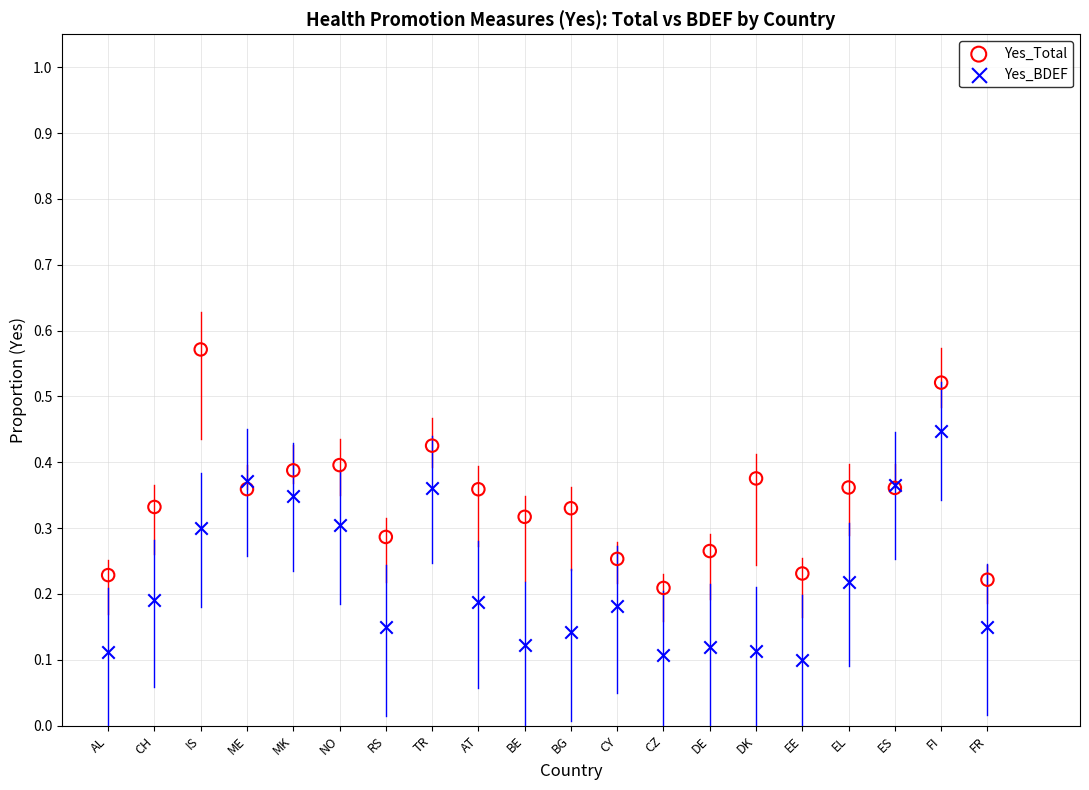

Which series contains the highest Y value?

Yes_Total